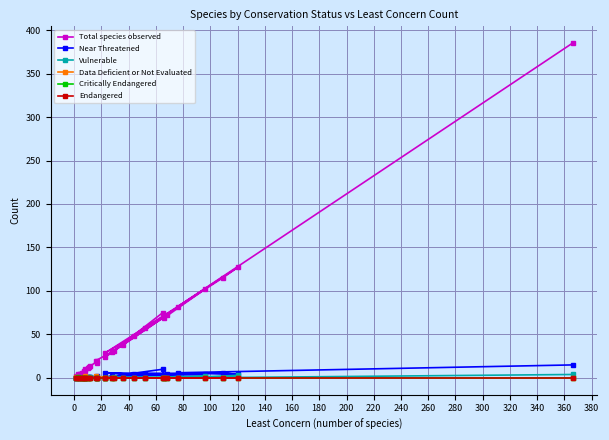

True or false: Near Threatened and Total species observed intersect in this chart.

False